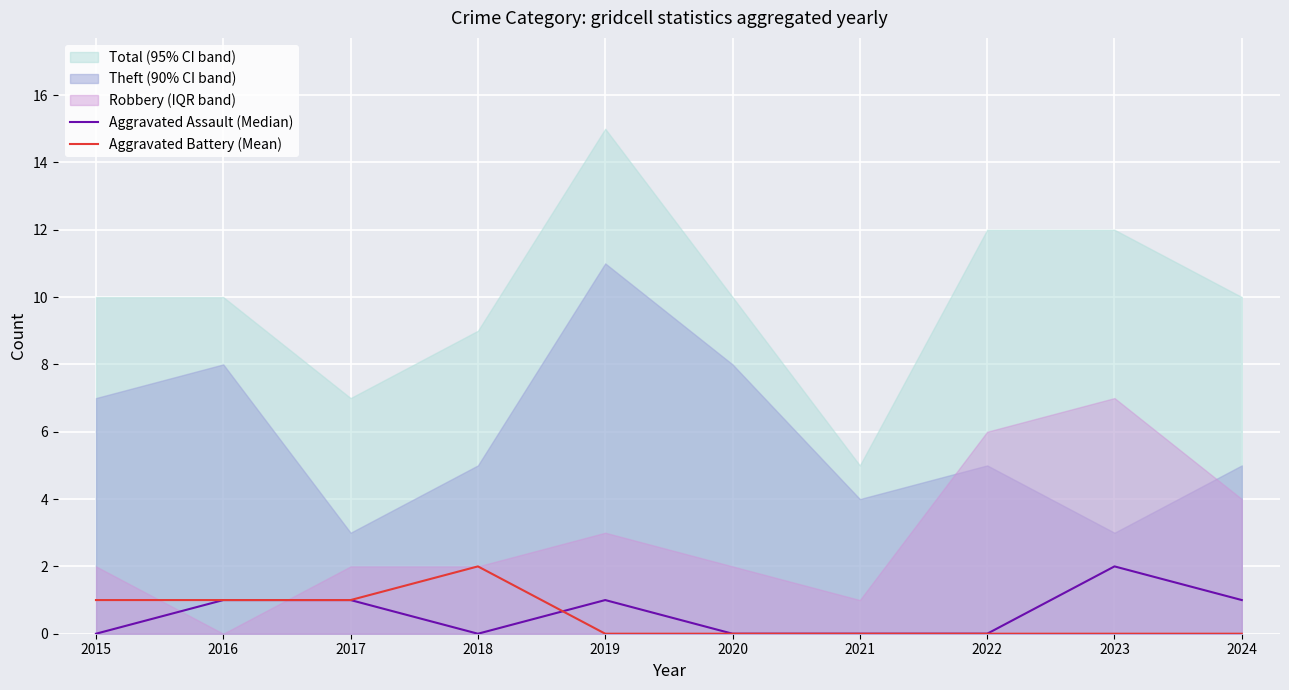

How many intersections are there between Aggravated Assault (Median) and Aggravated Battery (Mean)?

1